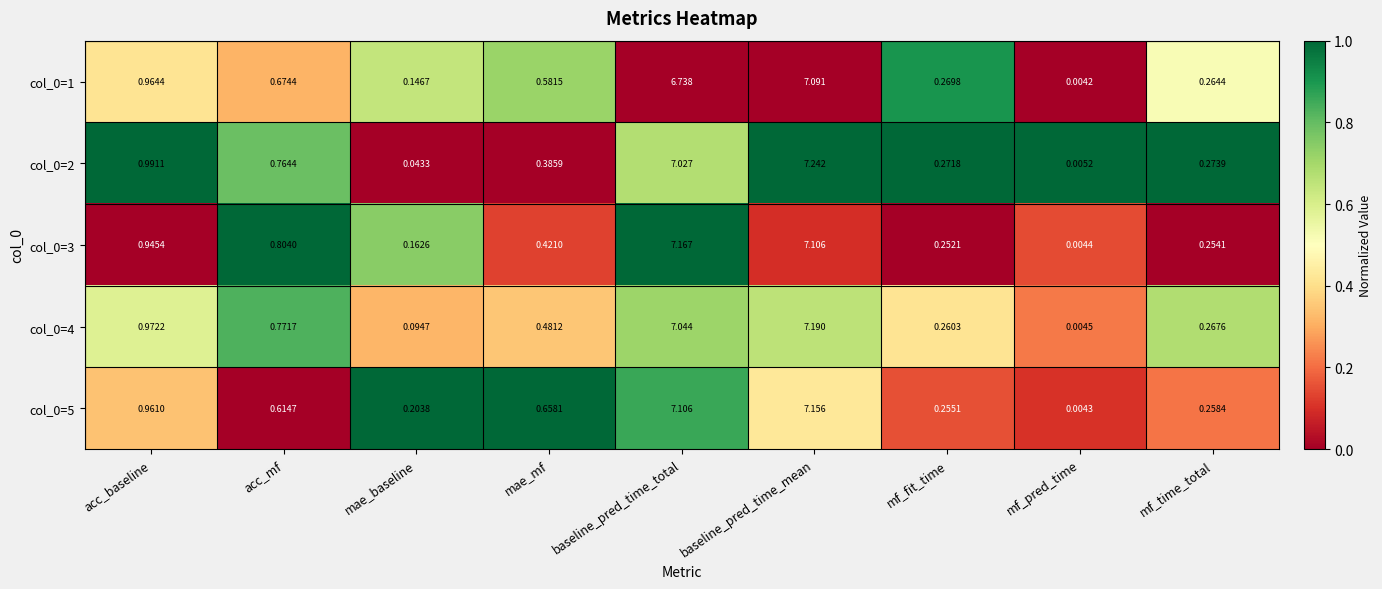

At how many categories does at least one series exceed 0?

9